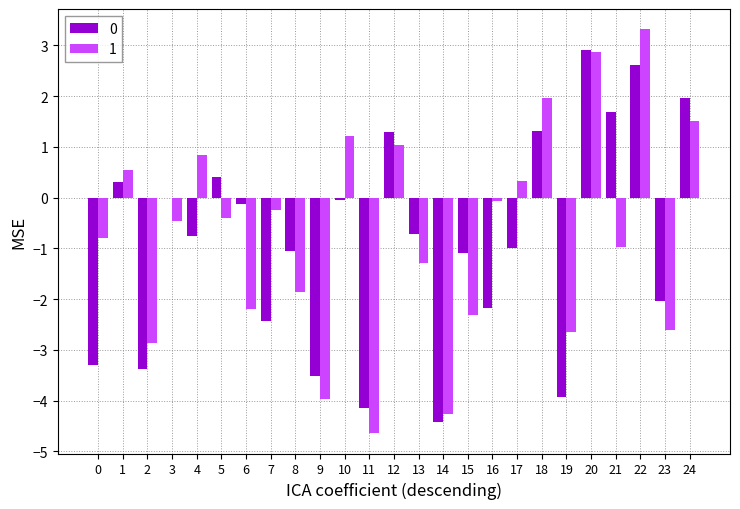

Which category has the highest value across all series?

22